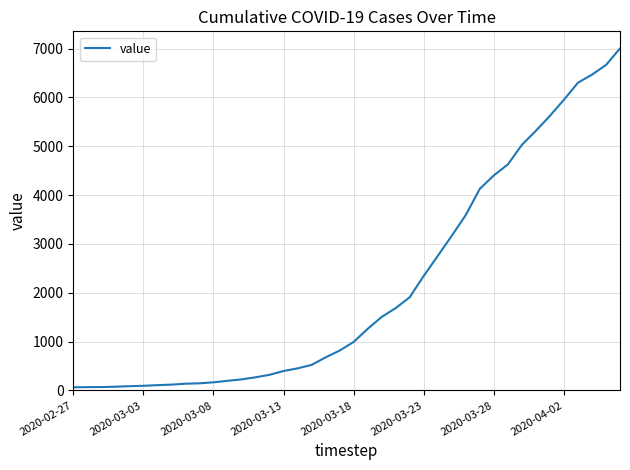

What is the difference between the maximum and minimum values?

6939